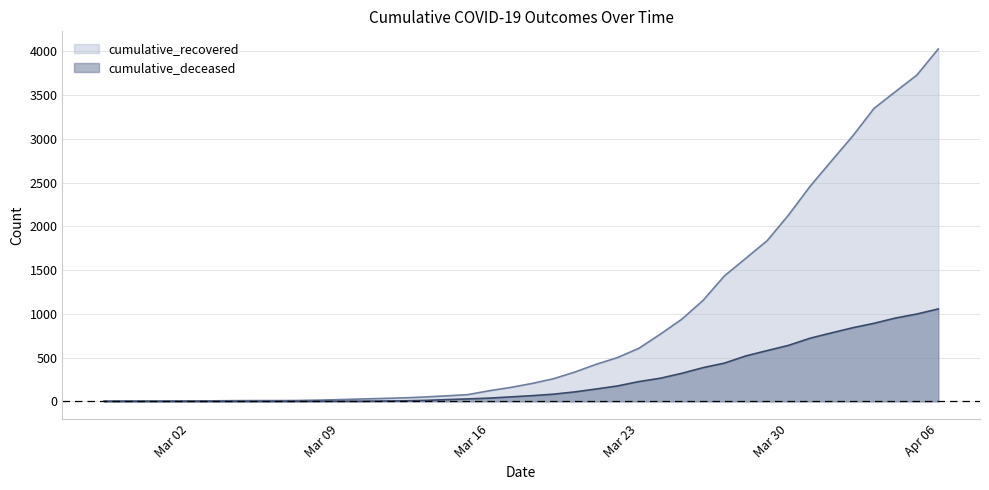

True or false: cumulative_deceased and cumulative_recovered cross at least once.

False